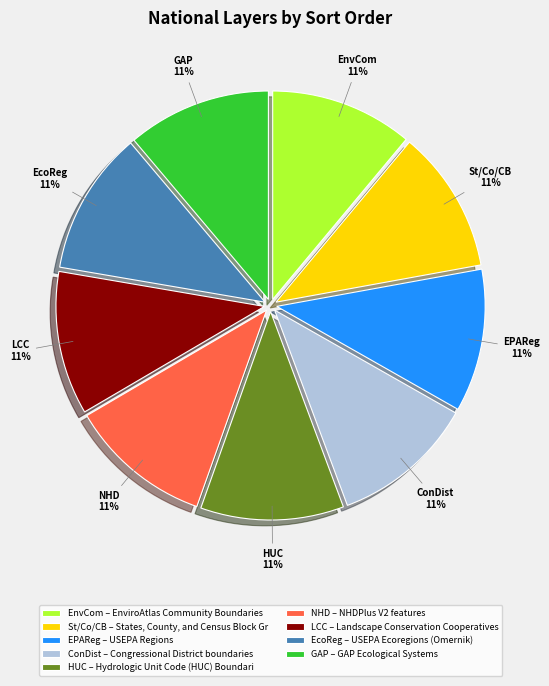

The EnvCom – EnviroAtlas Community Boundaries slice represents 3% of the pie. True or false?

False